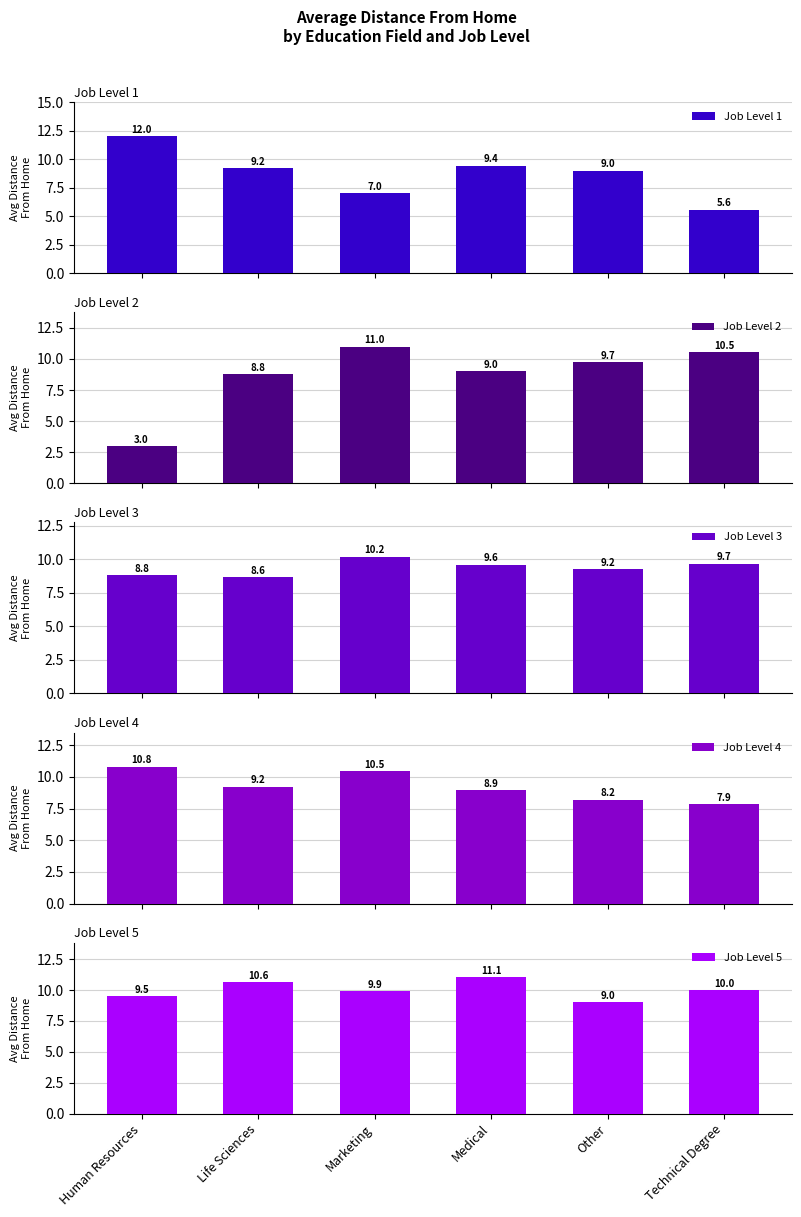

The value of Job Level 1 at Other is 2.6. True or false?

False